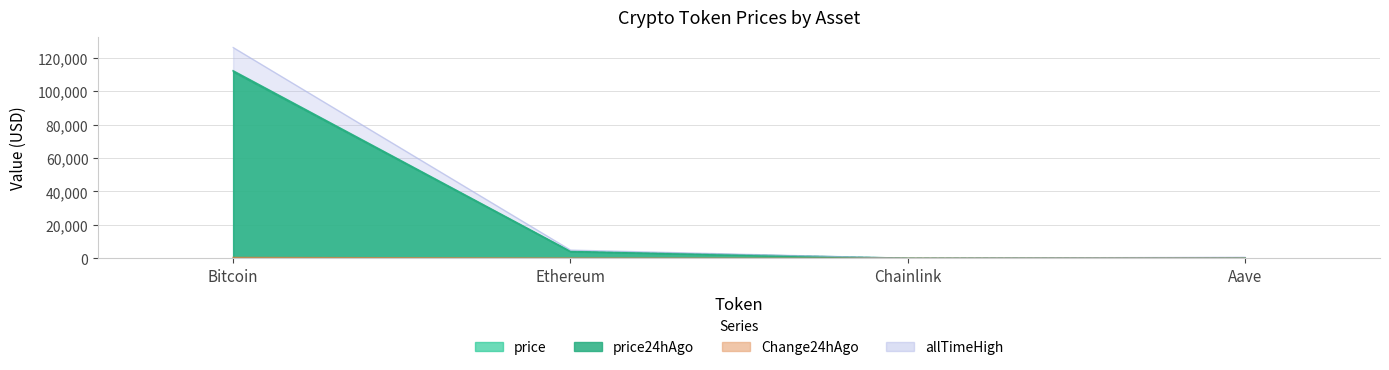

What is the highest value of the allTimeHigh series?

126080.0